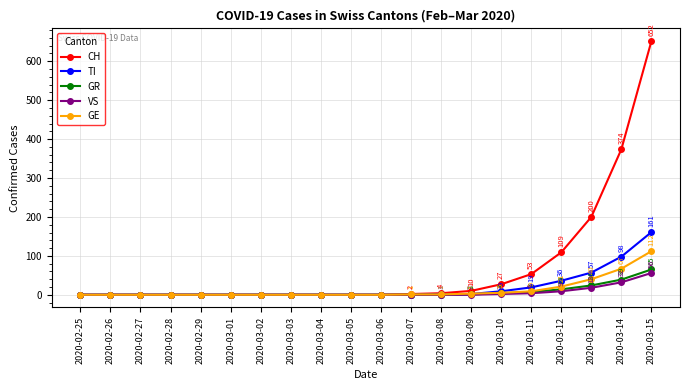

The value of VS at 2020-03-05 is 0. True or false?

True